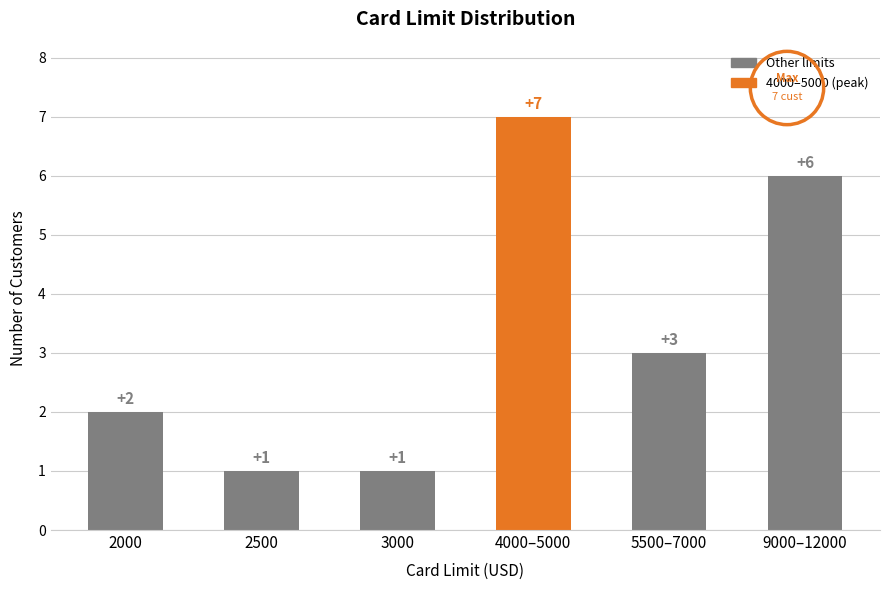

Count the values in the range 1 to 6.

5